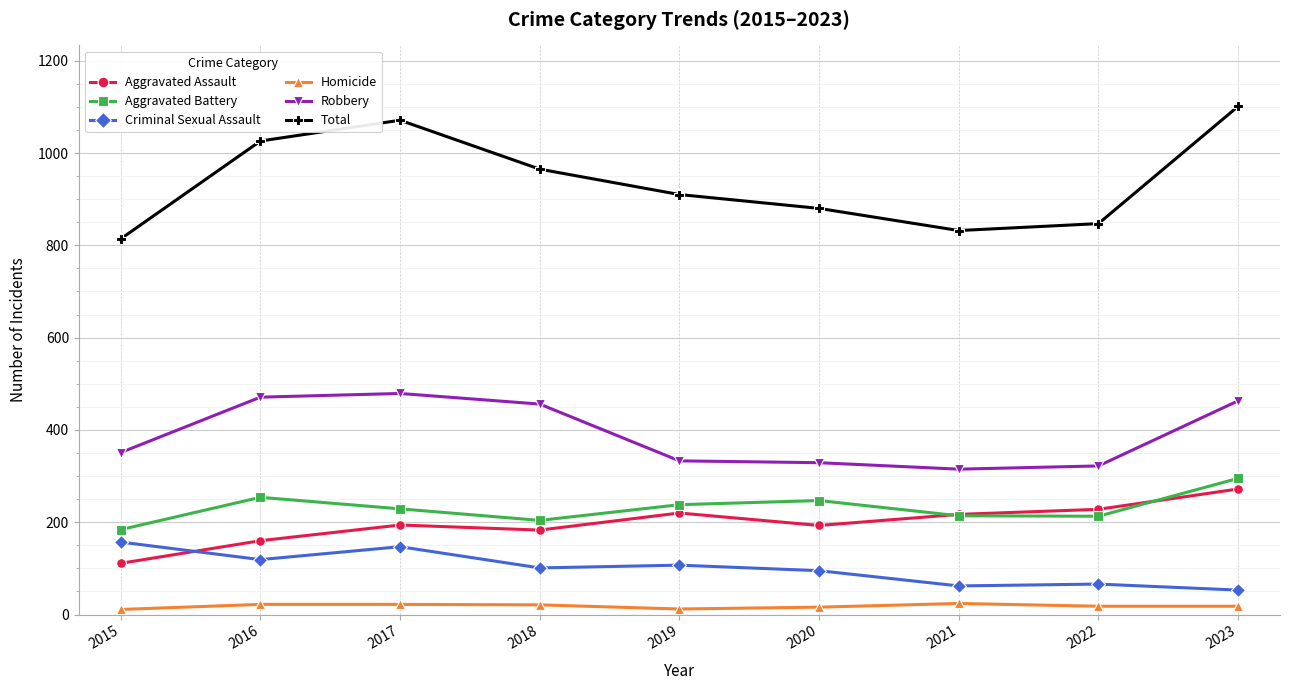

Which series has the largest range (max minus min)?

Total